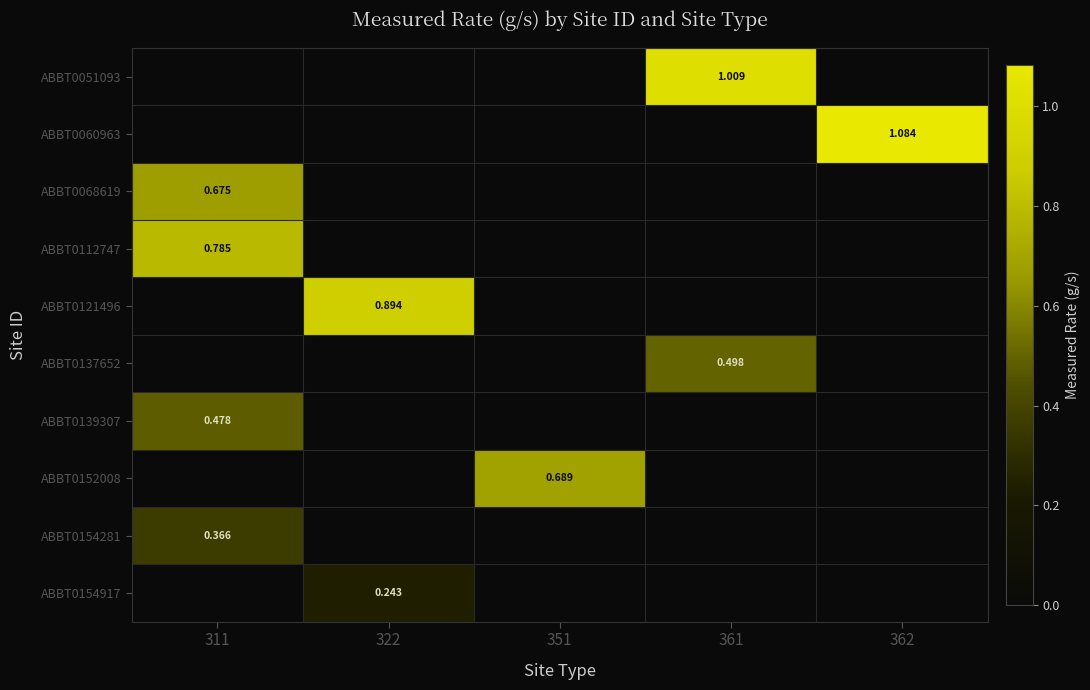

Rank the categories by ABBT0112747 value from lowest to highest.

322, 351, 361, 362, 311